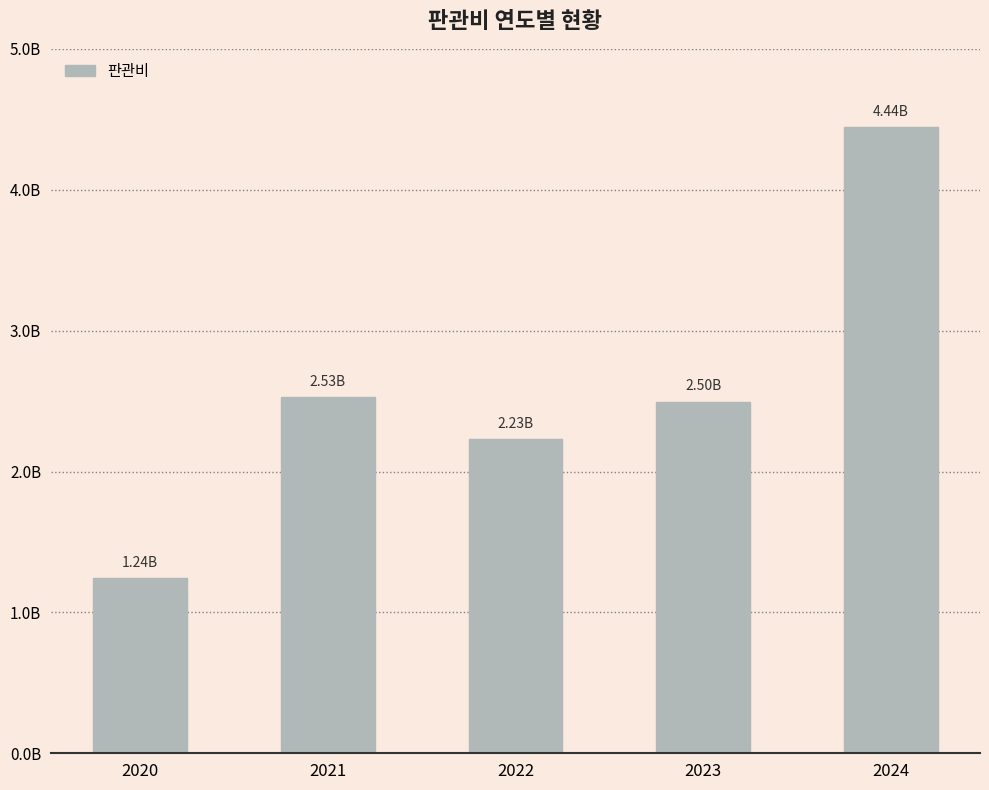

Reading right to left, transcribe all the data shown in this chart.

2024=4441697000	2023=2496423000	2022=2227775000	2021=2527135000	2020=1243010000